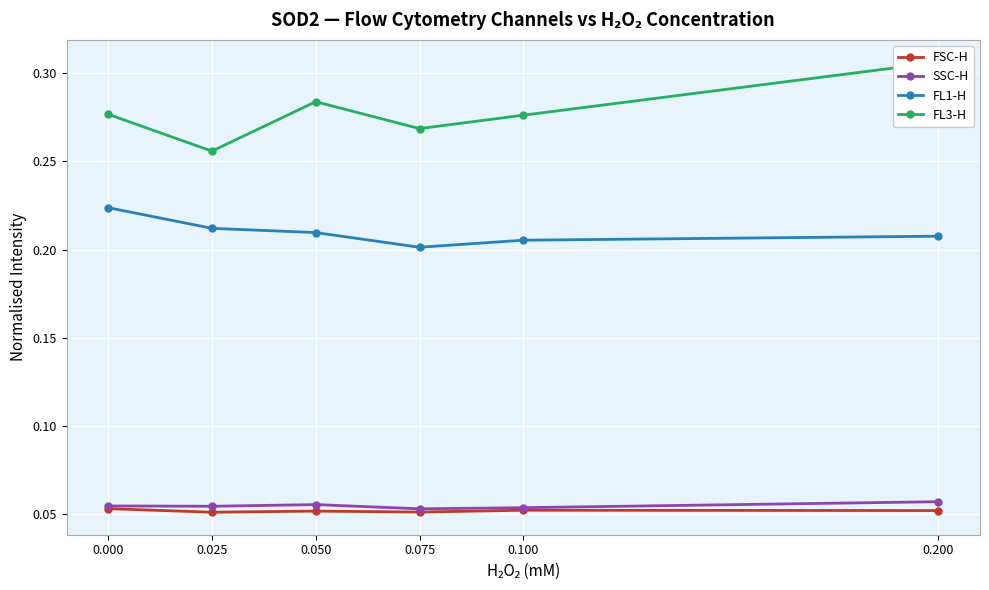

Reading right to left, transcribe all the data shown in this chart.

FSC-H: 0.1	0.1	0.1	0.1	0.1	0.1
SSC-H: 0.1	0.1	0.1	0.1	0.1	0.1
FL1-H: 0.2	0.2	0.2	0.2	0.2	0.2
FL3-H: 0.3	0.3	0.3	0.3	0.3	0.3